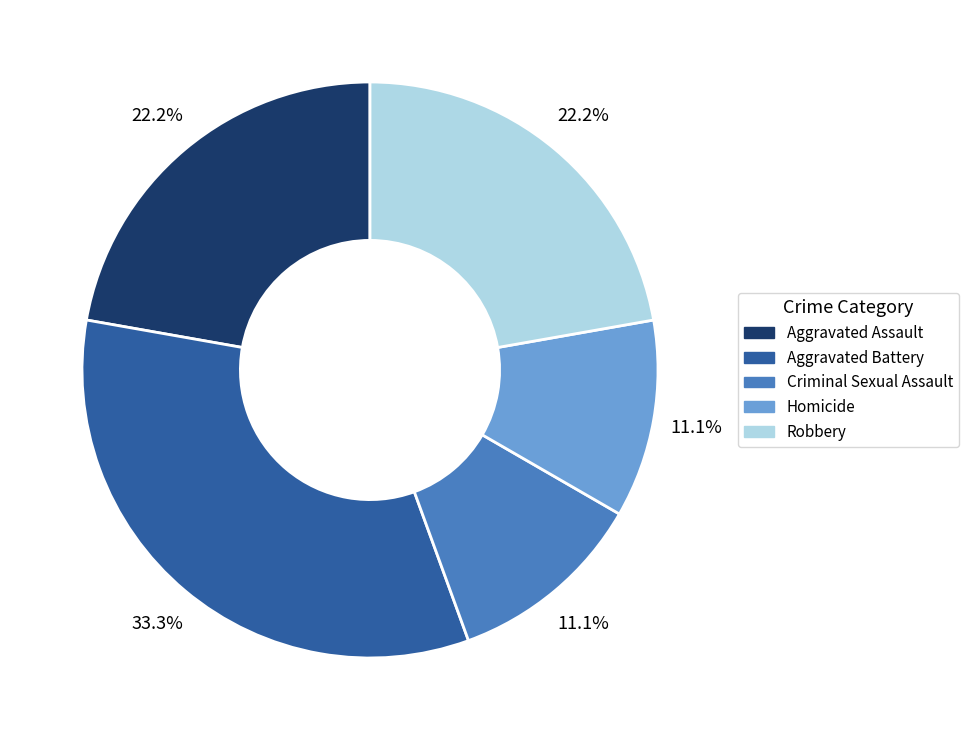

How many slices are in this pie chart?

5